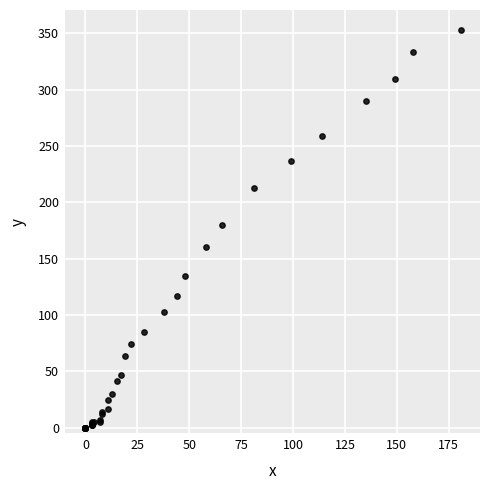

What Y value in the scatter plot is closest to 176?

180